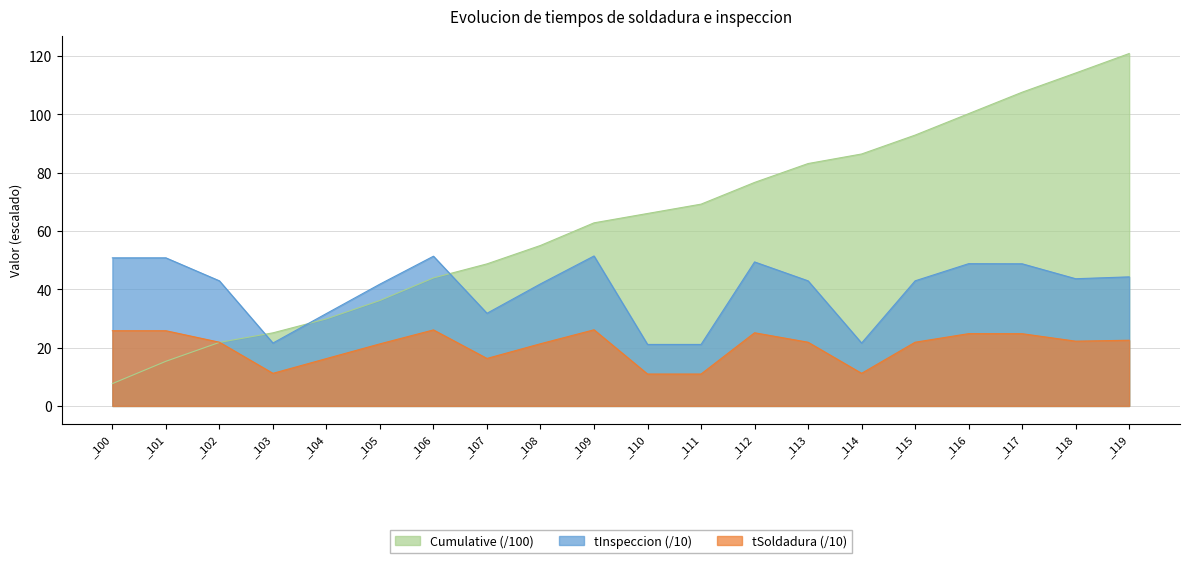

Is it true that Cumulative equals 69.2 at _111?

True